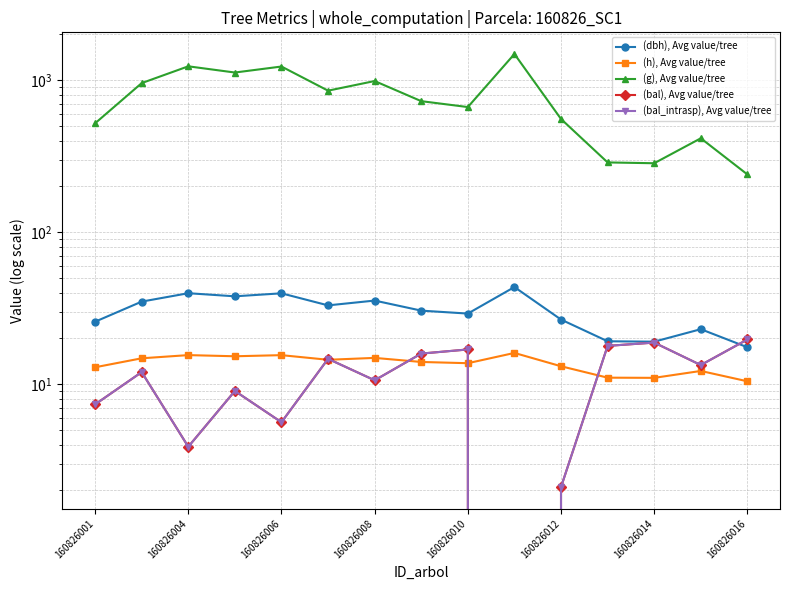

What is the total value across all series at 160826004?

1295.7